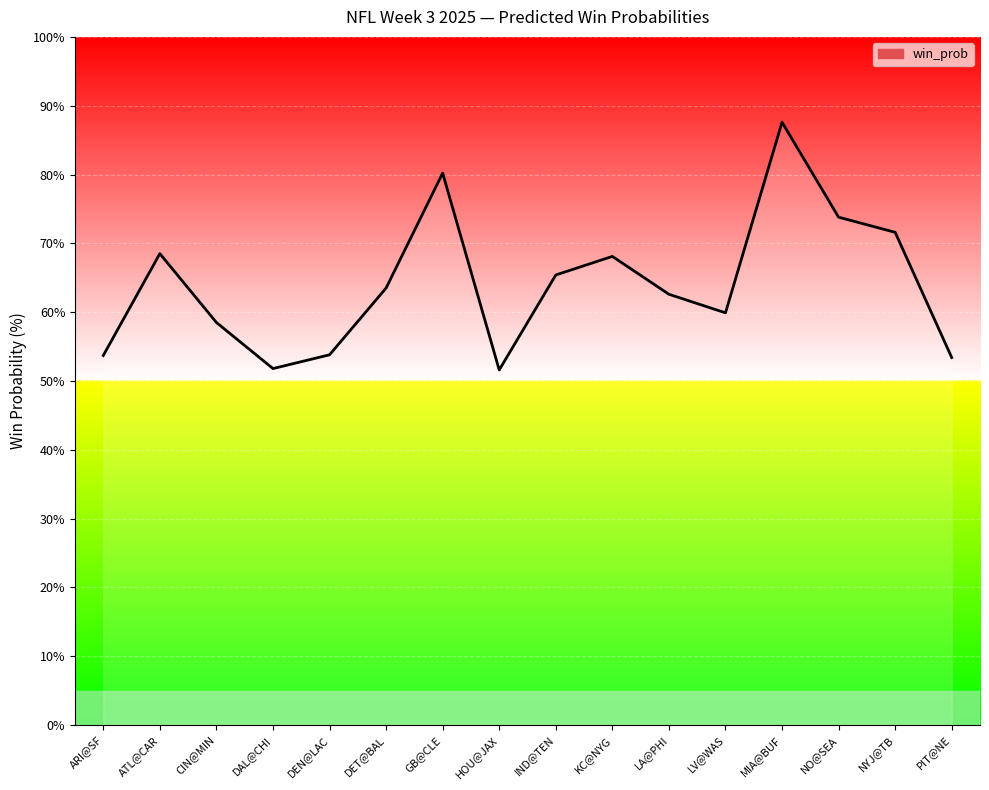

True or false: there are more than 2 points higher than both neighbors.

True